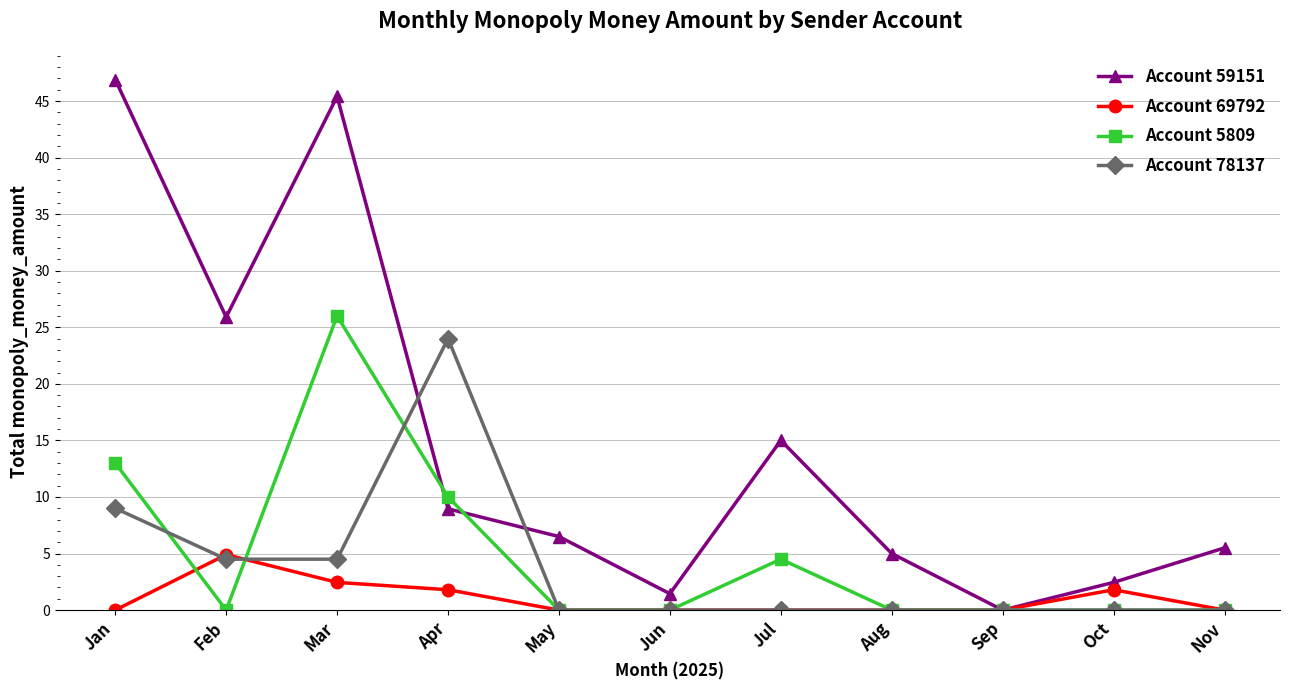

Is this an area chart (filled region under the line)?

No